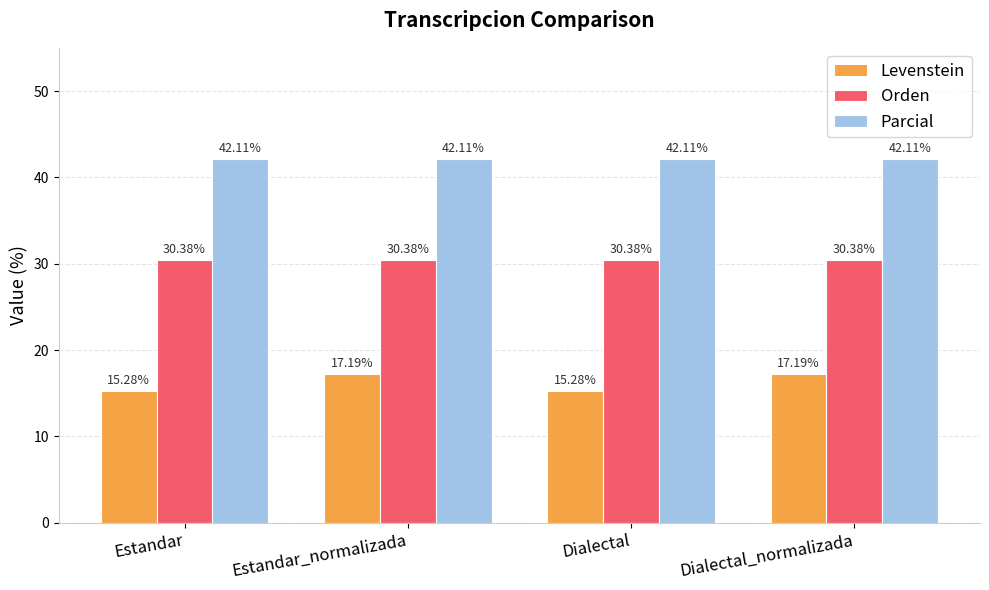

What is the label of the 1st bar from the right?

Dialectal_normalizada